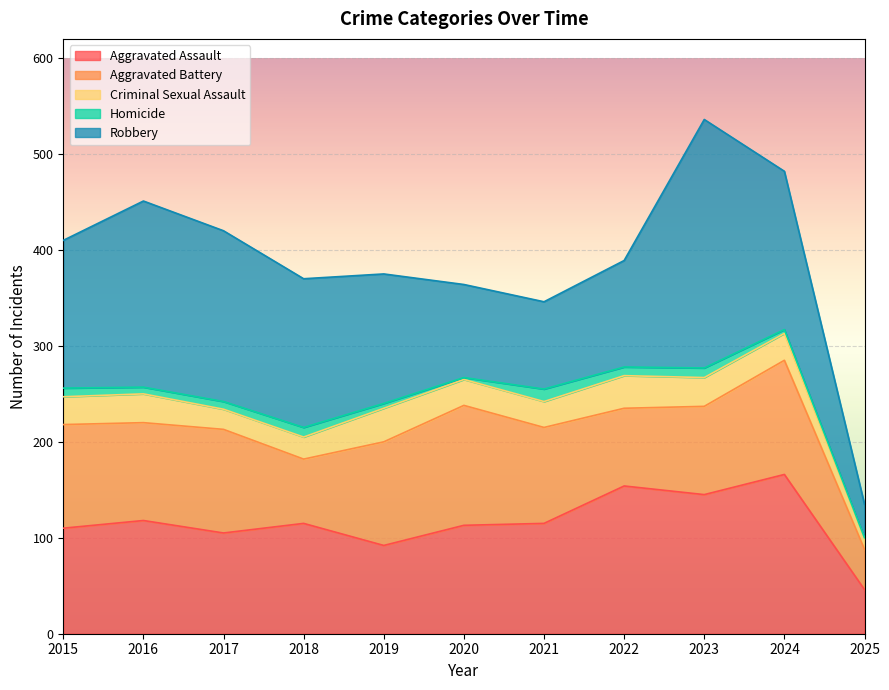

What is the greatest value displayed?

259